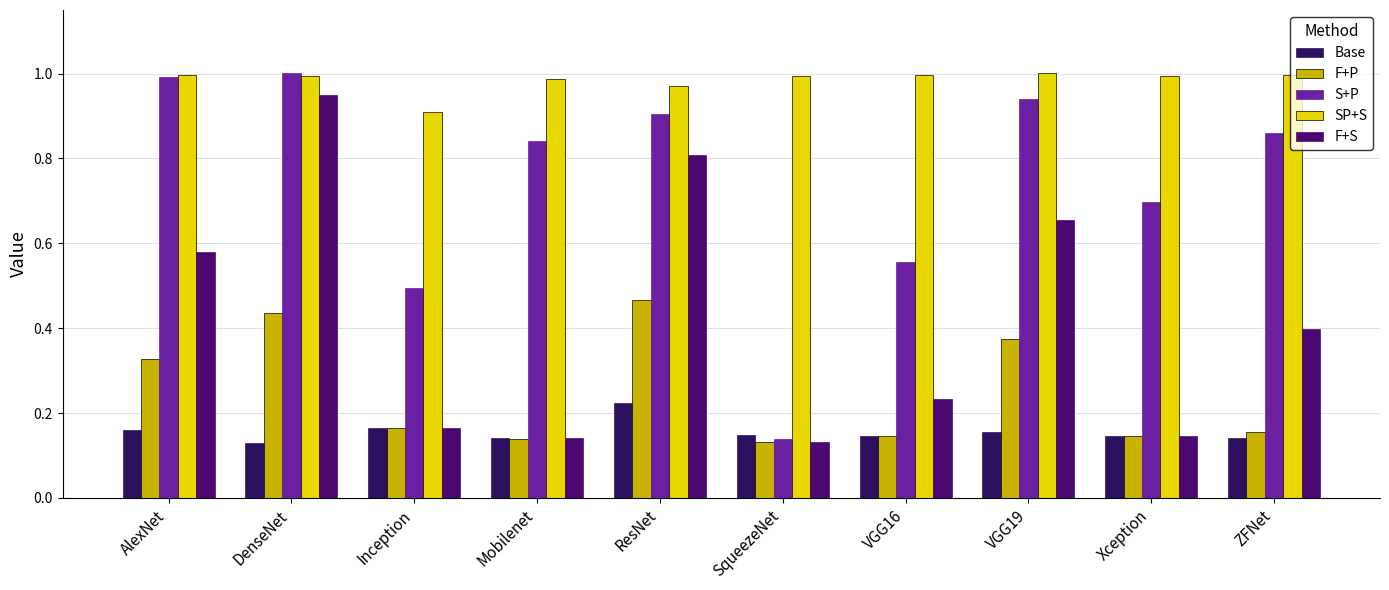

What is the total value across all series at ResNet?

3.4